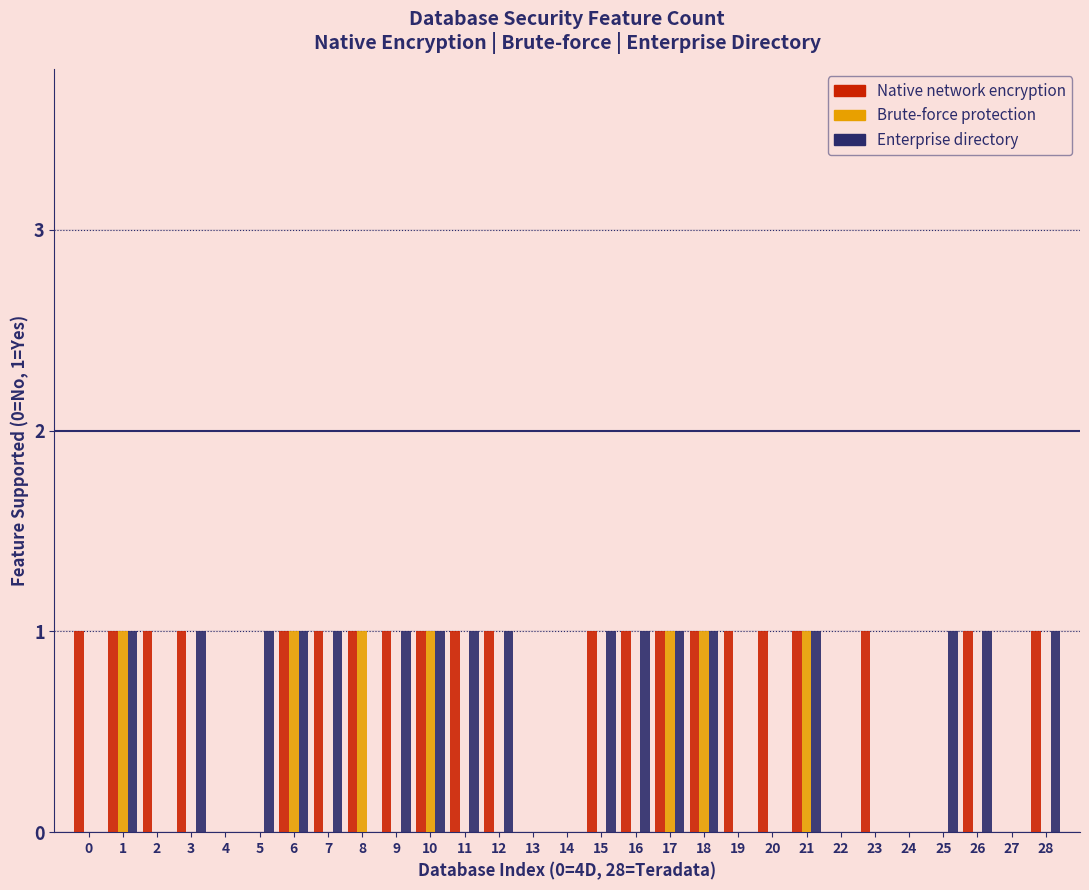

Is the value of Brute-force protection at 15 greater than the value of Native network encryption at 18?

No